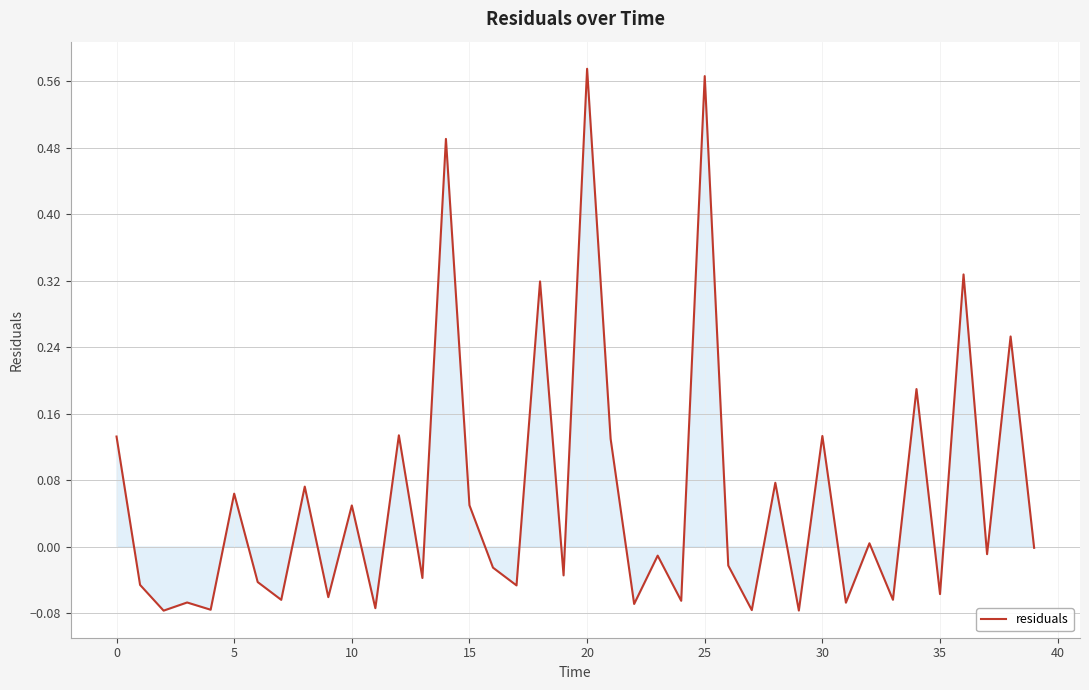

What is the difference between the maximum and minimum values?

0.7